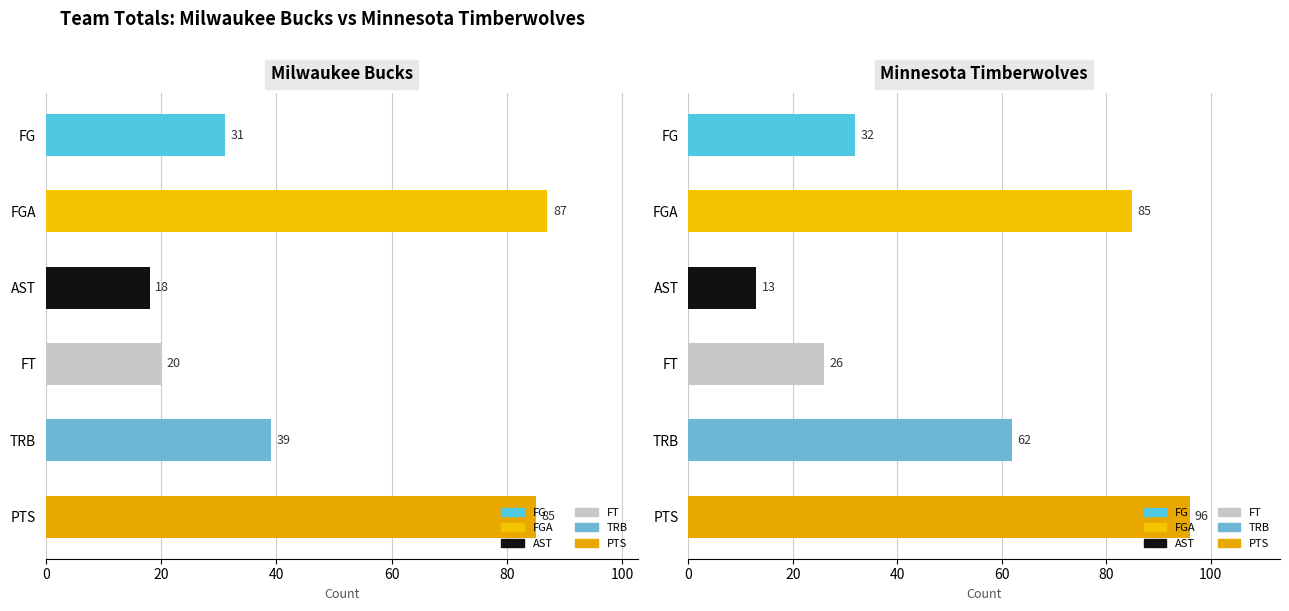

Which has a higher value, 0 or 1?

1